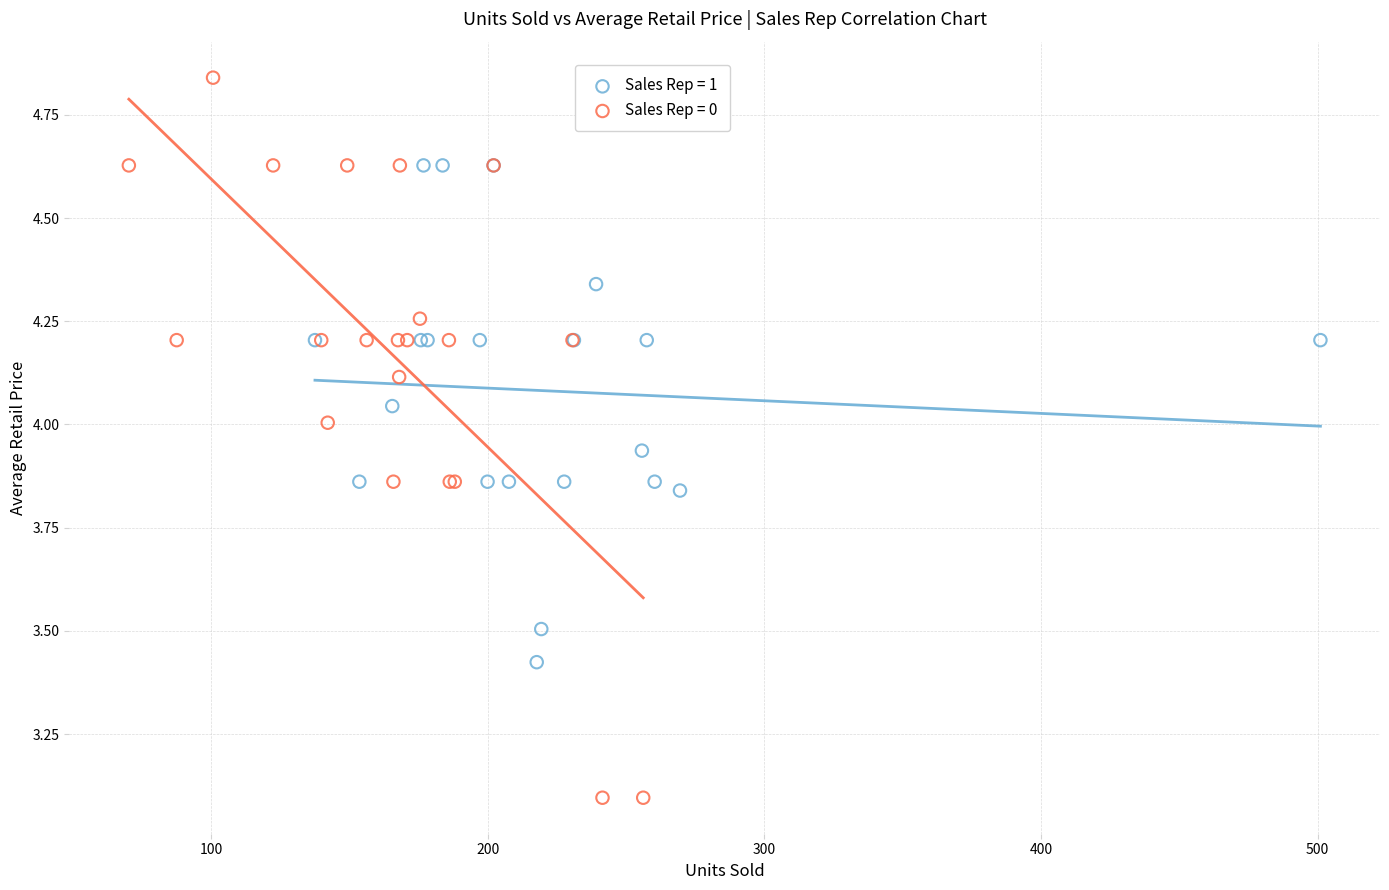

Which series has the widest spread of Y values?

Sales Rep = 0